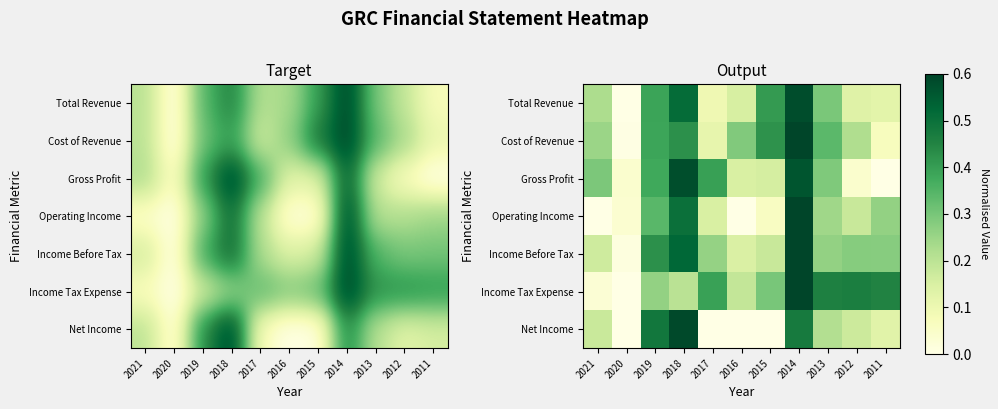

List the labels in order of Income Tax Expense value, largest first.

2014, 2012, 2013, 2011, 2017, 2015, 2019, 2018, 2016, 2021, 2020